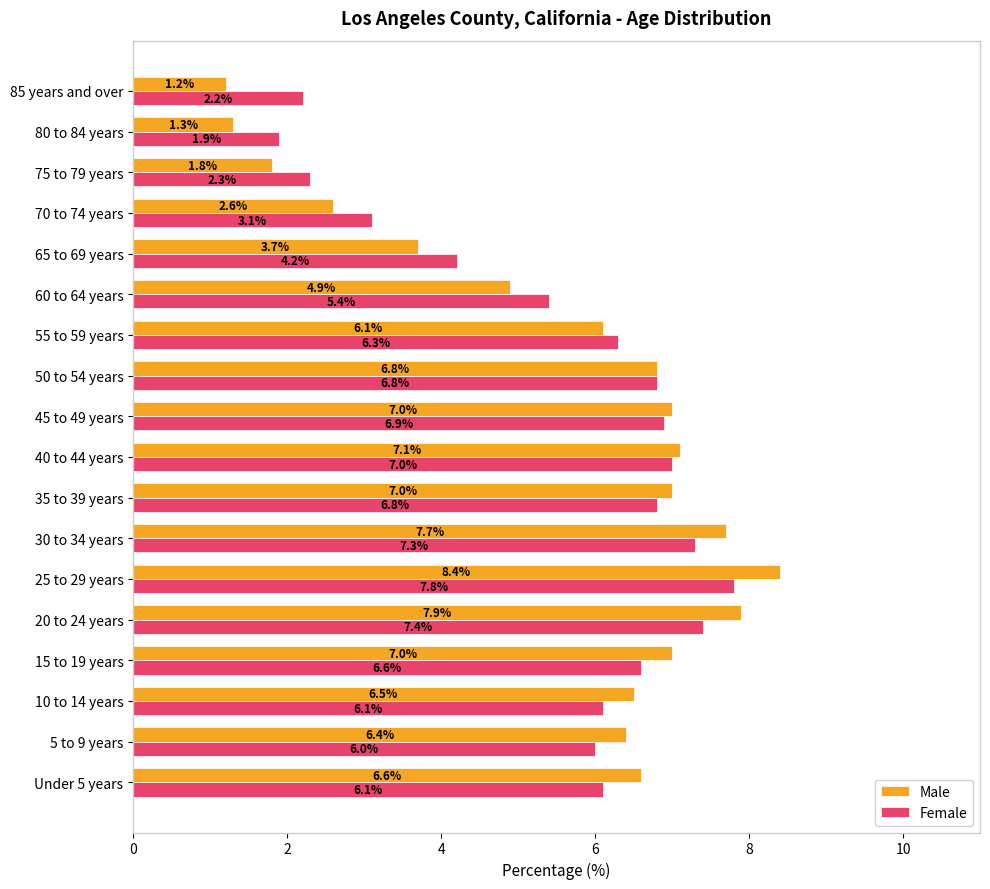

Between 10 to 14 years and 55 to 59 years, which series saw the biggest shift?

Male